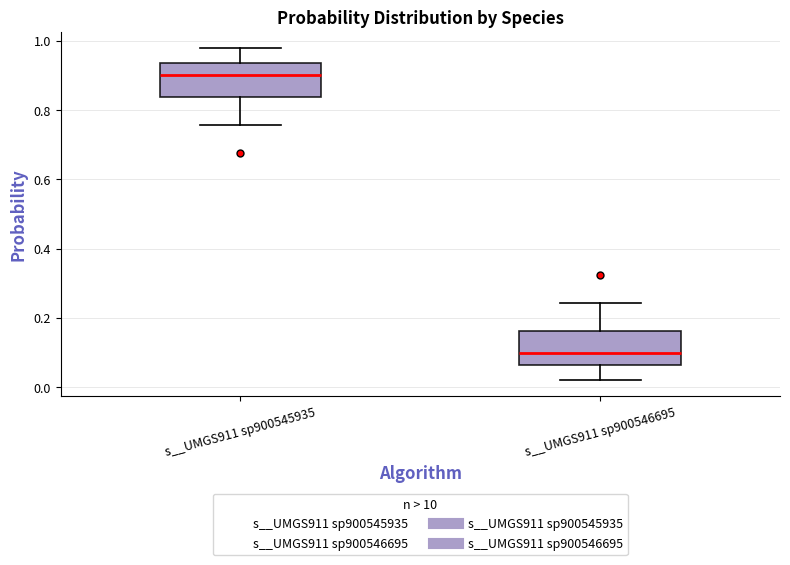

Reading left to right, transcribe this box plot: for each box, give where its median line is, the range the box spans, and where its two whiskers end, as read against the y-axis. The values are not printed on the chart, so give them approximately, as read against the axis.

s__UMGS911 sp900545935: median 0.90, box 0.84 to 0.94, whiskers 0.76 to 0.98
s__UMGS911 sp900546695: median 0.10, box 0.06 to 0.16, whiskers 0.02 to 0.24